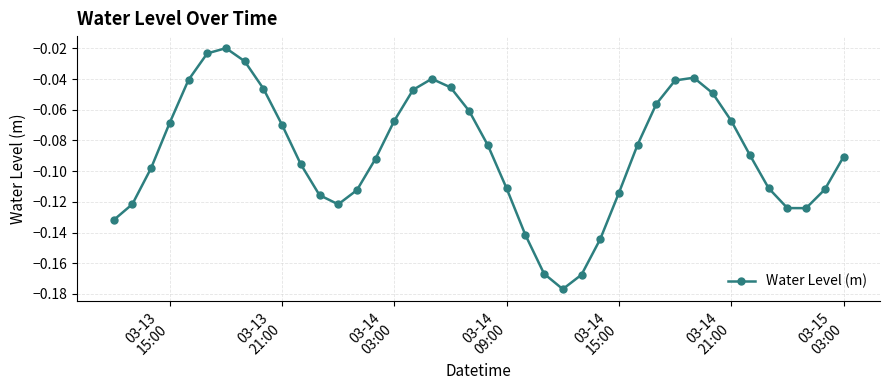

What is the sum of all values?

-3.5